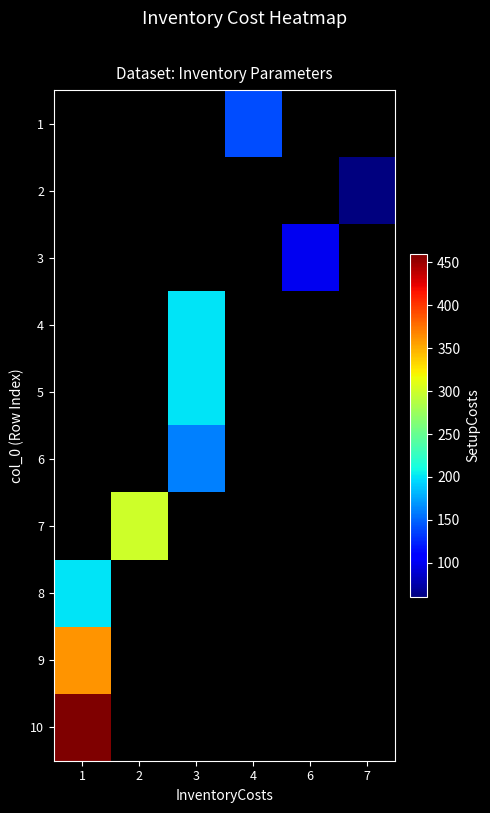

List the series in order of their overall mean, lowest first.

1, 2, 3, 4, 5, 6, 7, 8, 9, 10